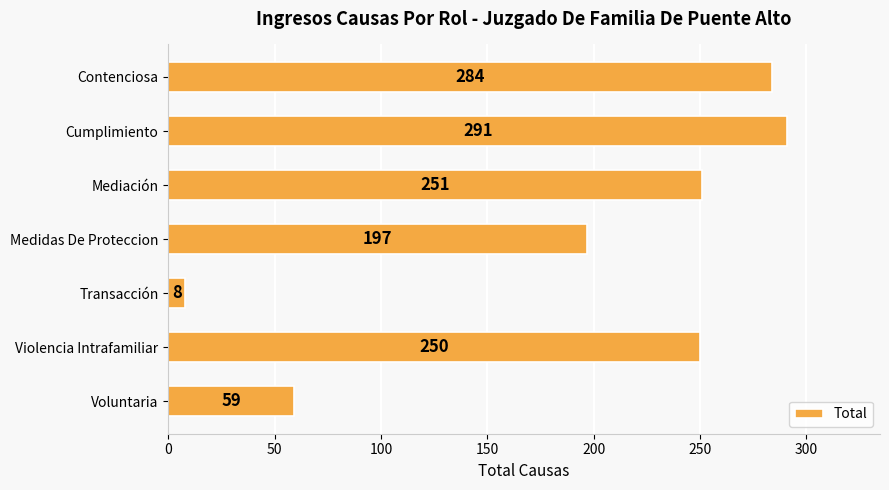

The chart shows a value of 39 at Voluntaria. True or false?

False